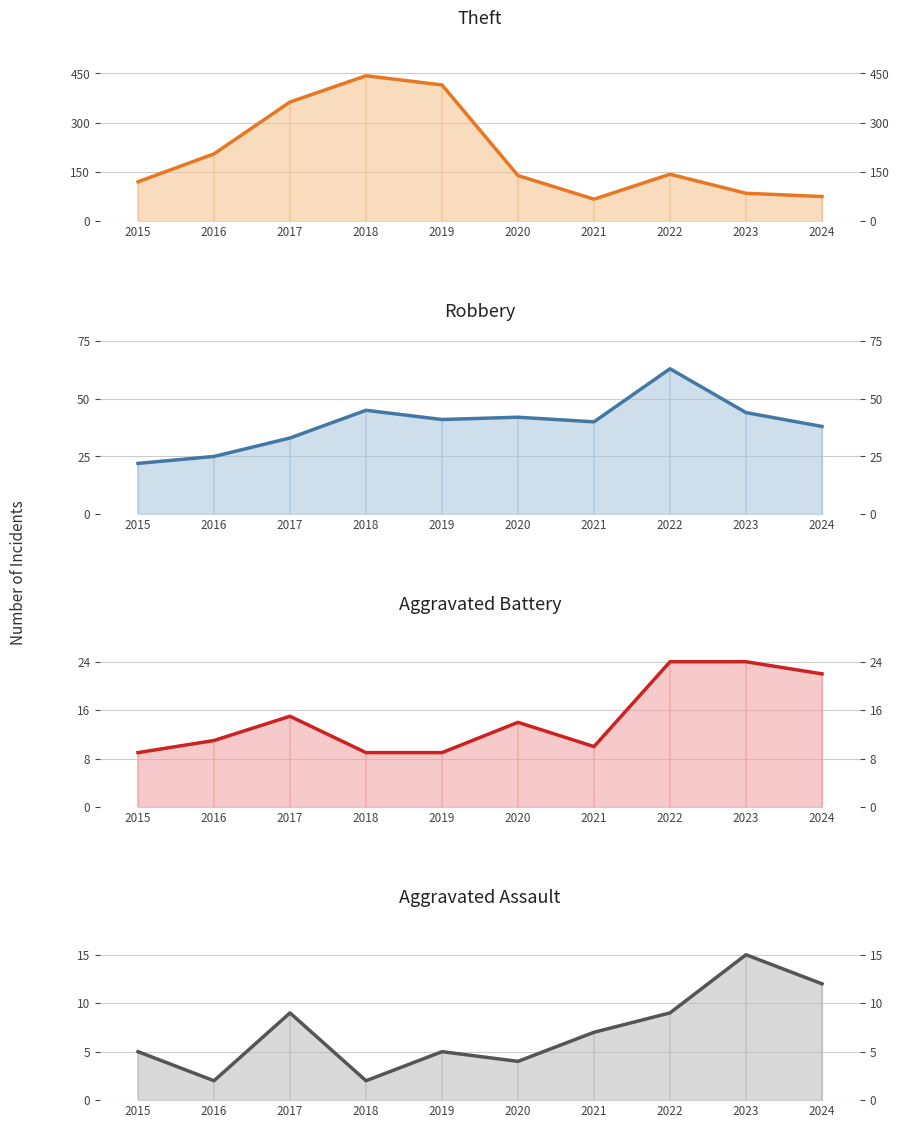

What is the average value of the Robbery series?

39